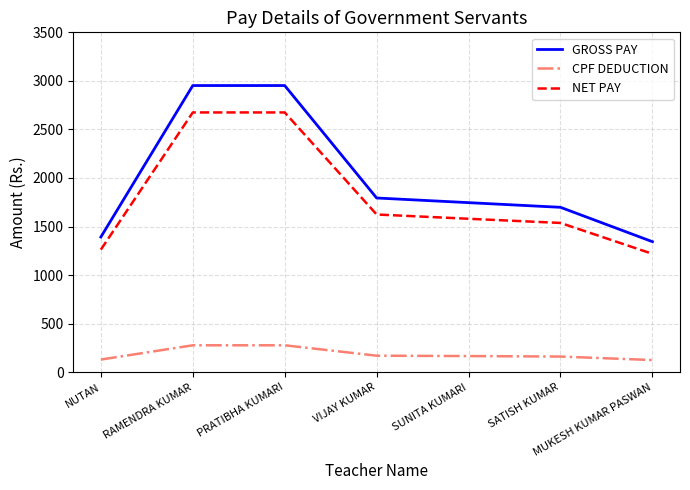

Rank the series by their maximum value, from lowest to highest.

CPF DEDUCTION, NET PAY, GROSS PAY